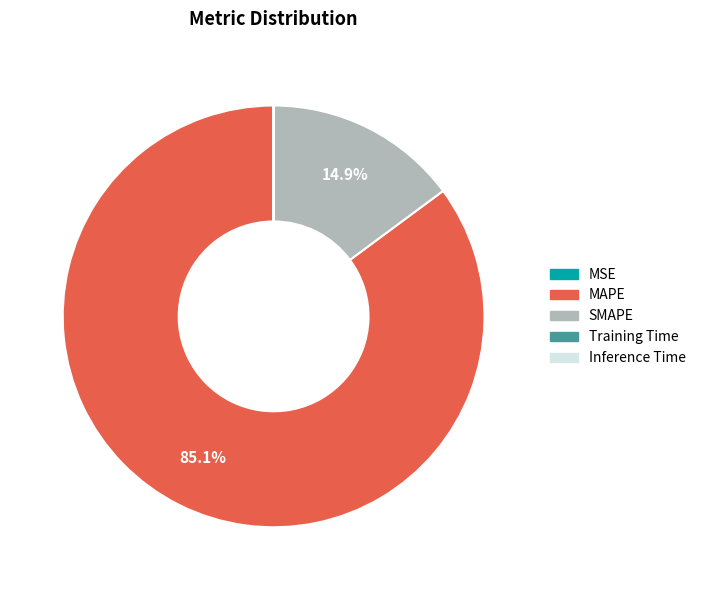

What is the majority slice?

MAPE